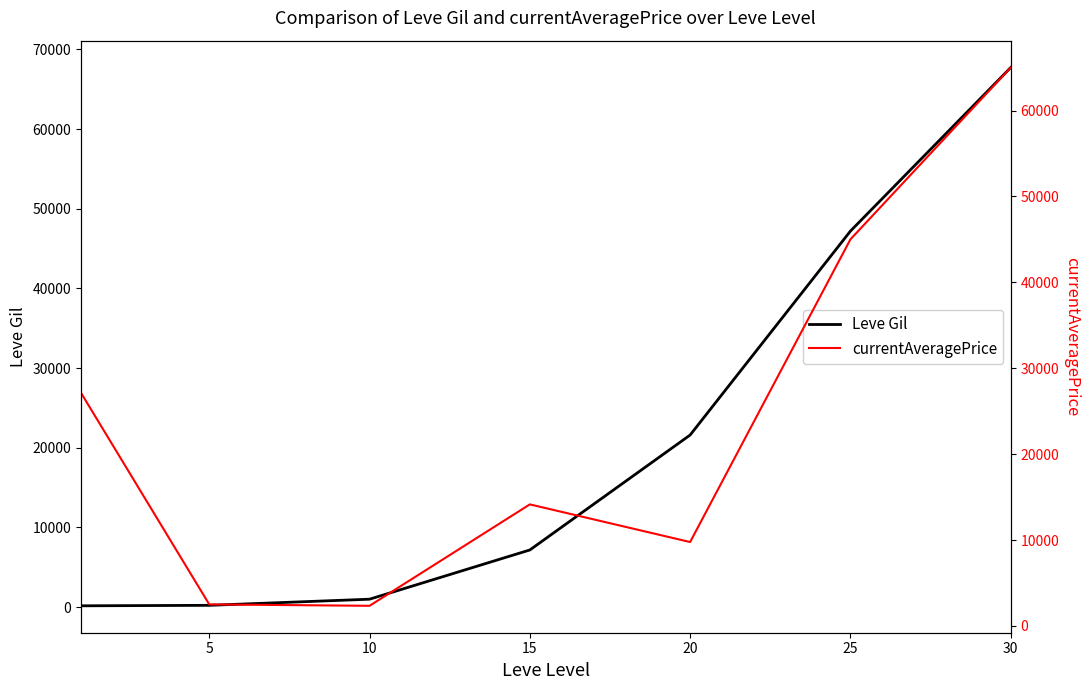

The value of Leve Gil at 10 is 990.0. True or false?

True